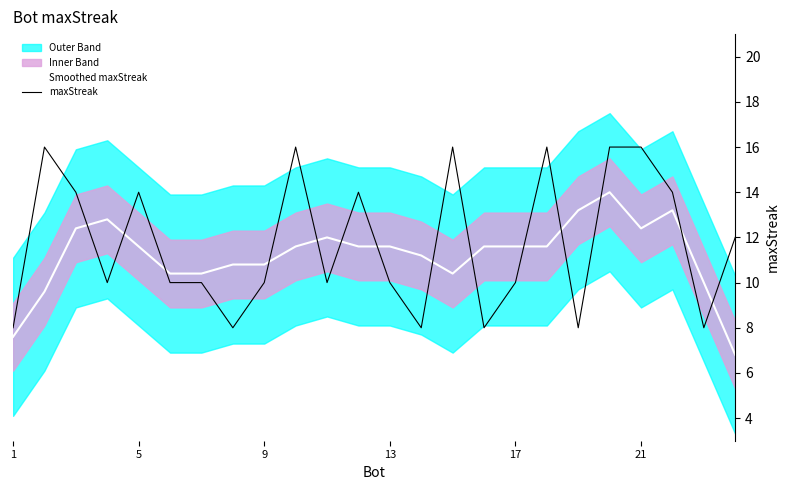

How many times do maxStreak and Smoothed maxStreak cross each other?

14